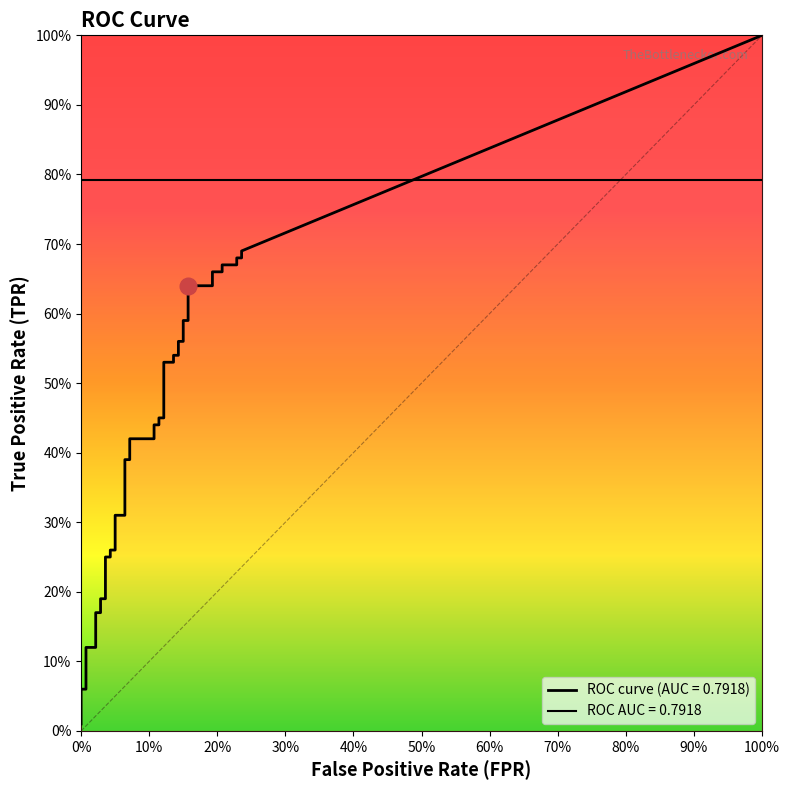

At how many categories does at least one series exceed 0?

40